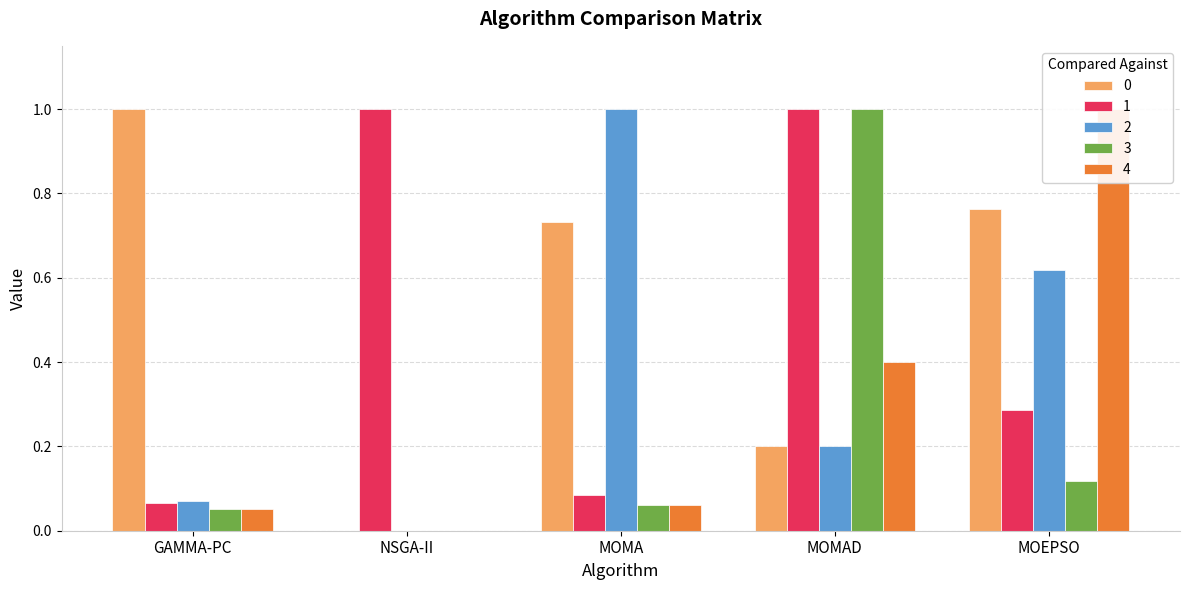

Is the value of 4 at MOMAD greater than the value of 3 at MOEPSO?

Yes